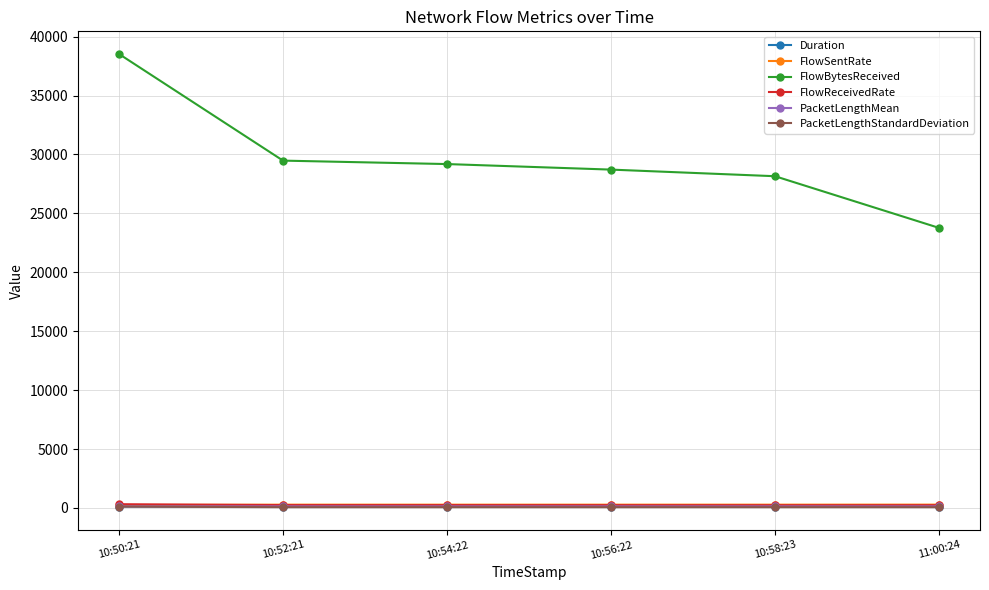

True or false: Duration has more than 2 points higher than both neighbors.

False